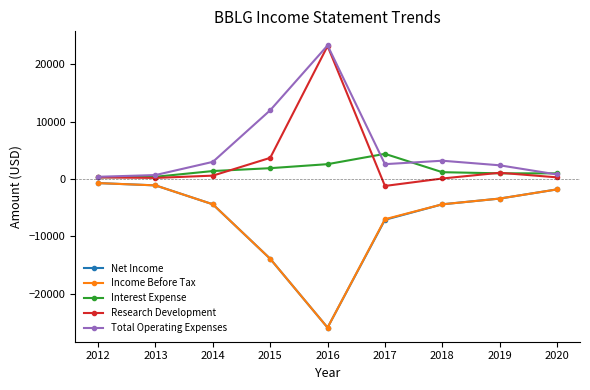

How many series are shown in this chart?

5